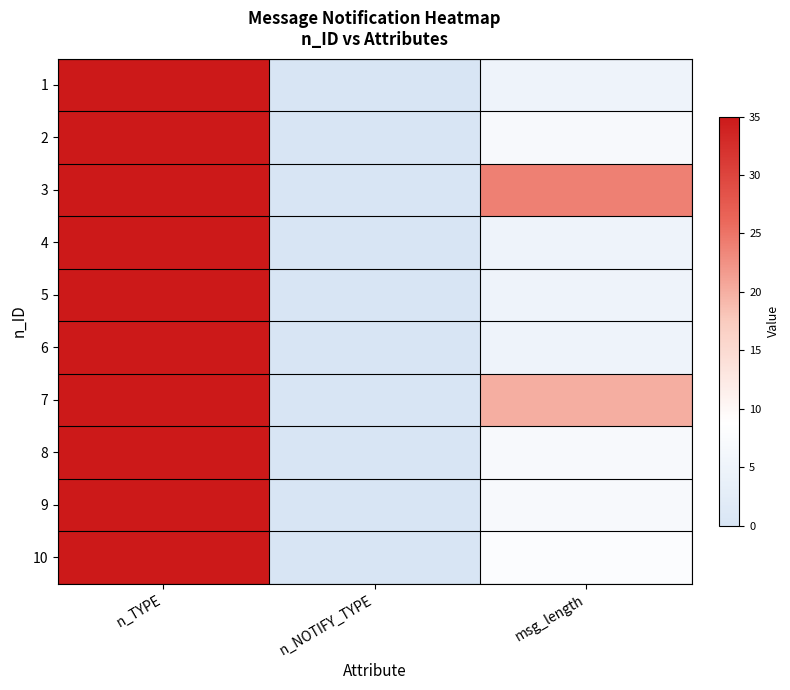

Rank the series by their maximum value, from highest to lowest.

1, 2, 3, 4, 5, 6, 7, 8, 9, 10